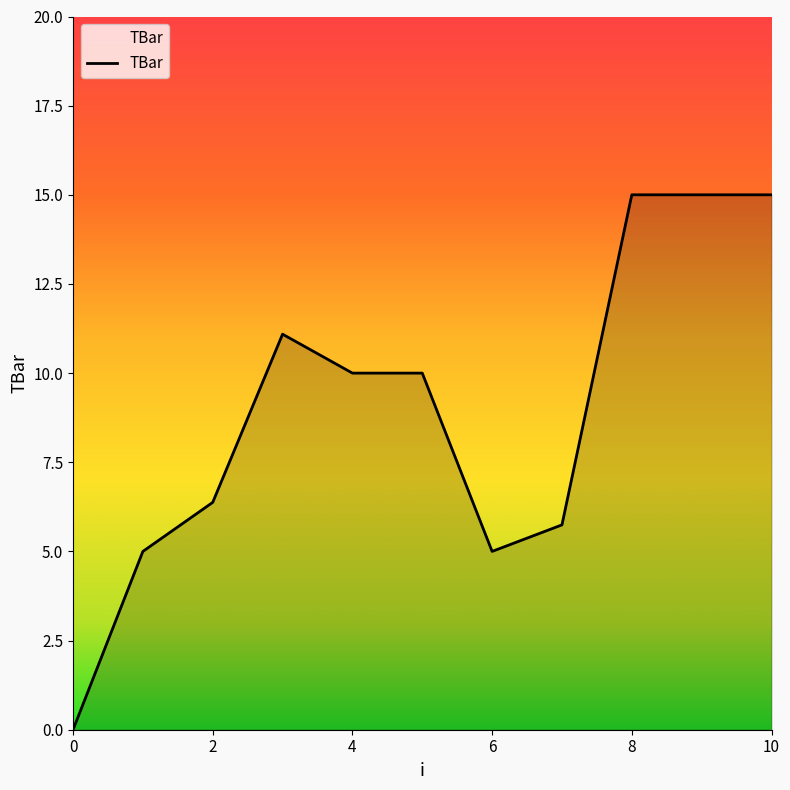

What is the maximum value shown in the chart?

15.0